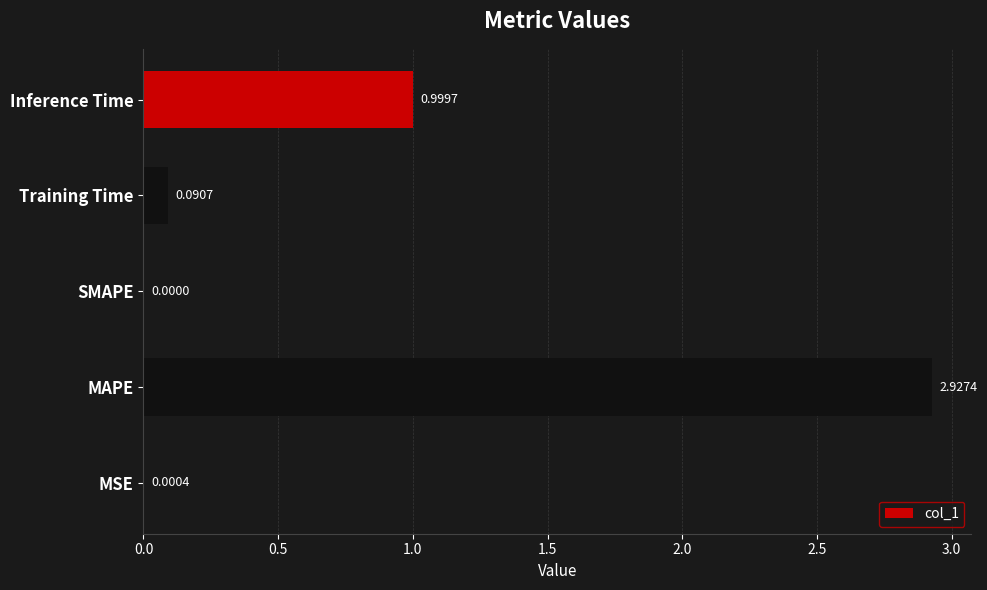

Which has a higher value, Inference Time or MSE?

Inference Time